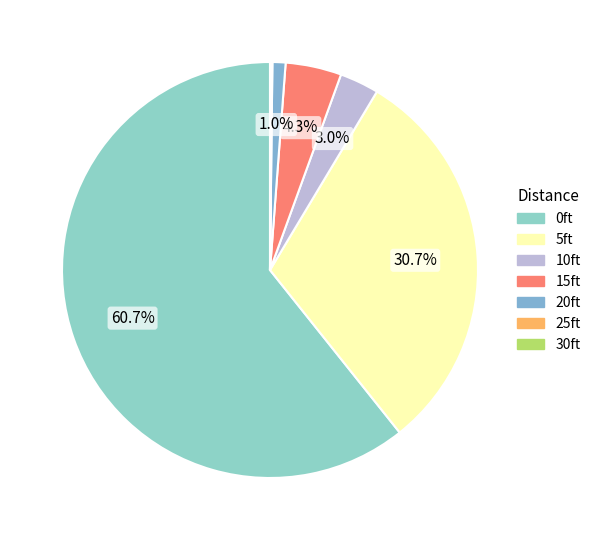

Is it true that 10ft is 3% of the pie?

True